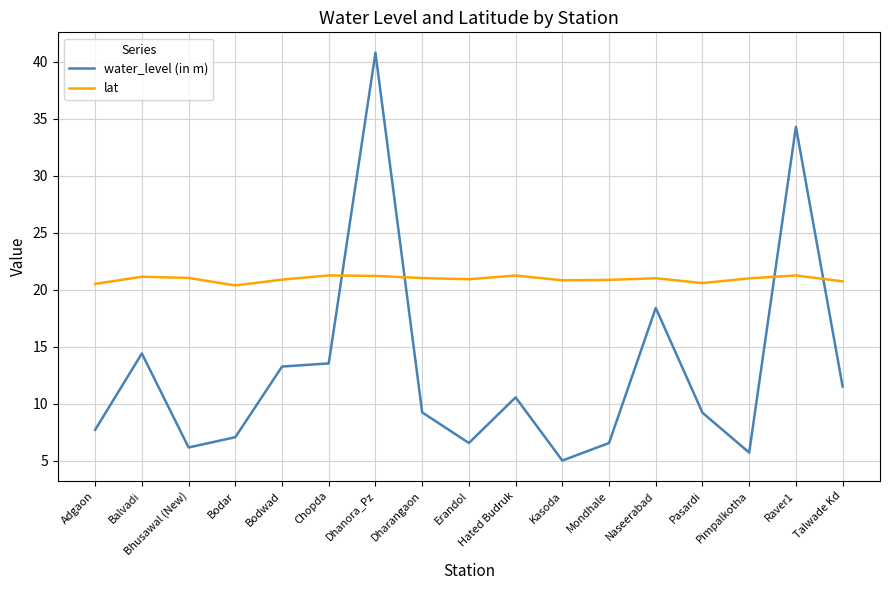

What is the approximate value of lat at Bhusawal (New)?

21.0